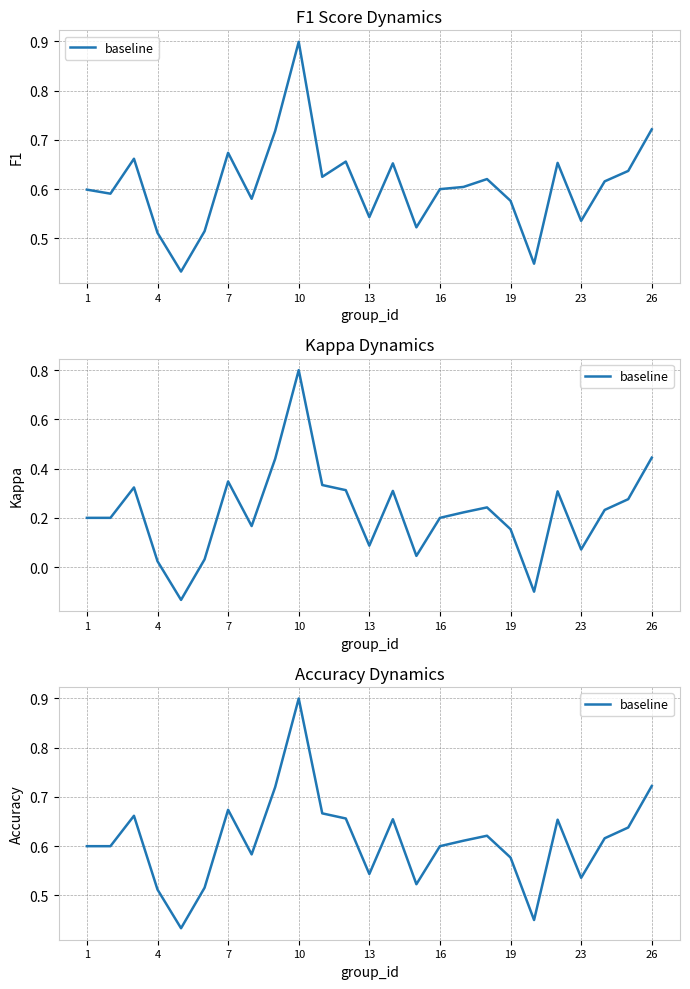

True or false: the data shows 1.3 at 10.

False